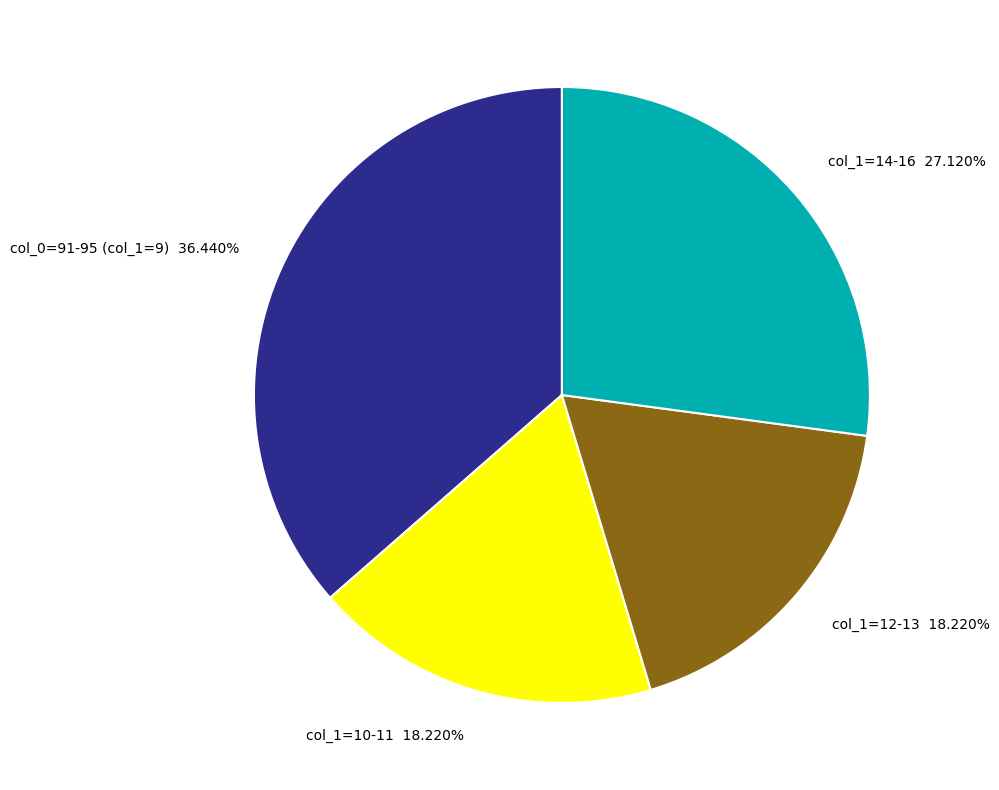

Which has a higher value, col_0=91-95 (col_1=9) or col_1=12-13?

col_0=91-95 (col_1=9)